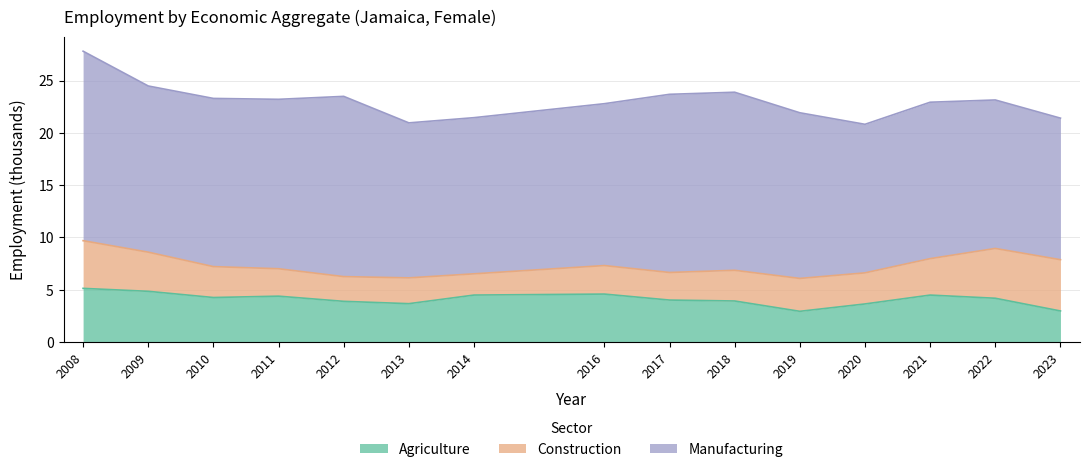

True or false: eco_aggregate_con and eco_aggregate_man cross at least once.

False